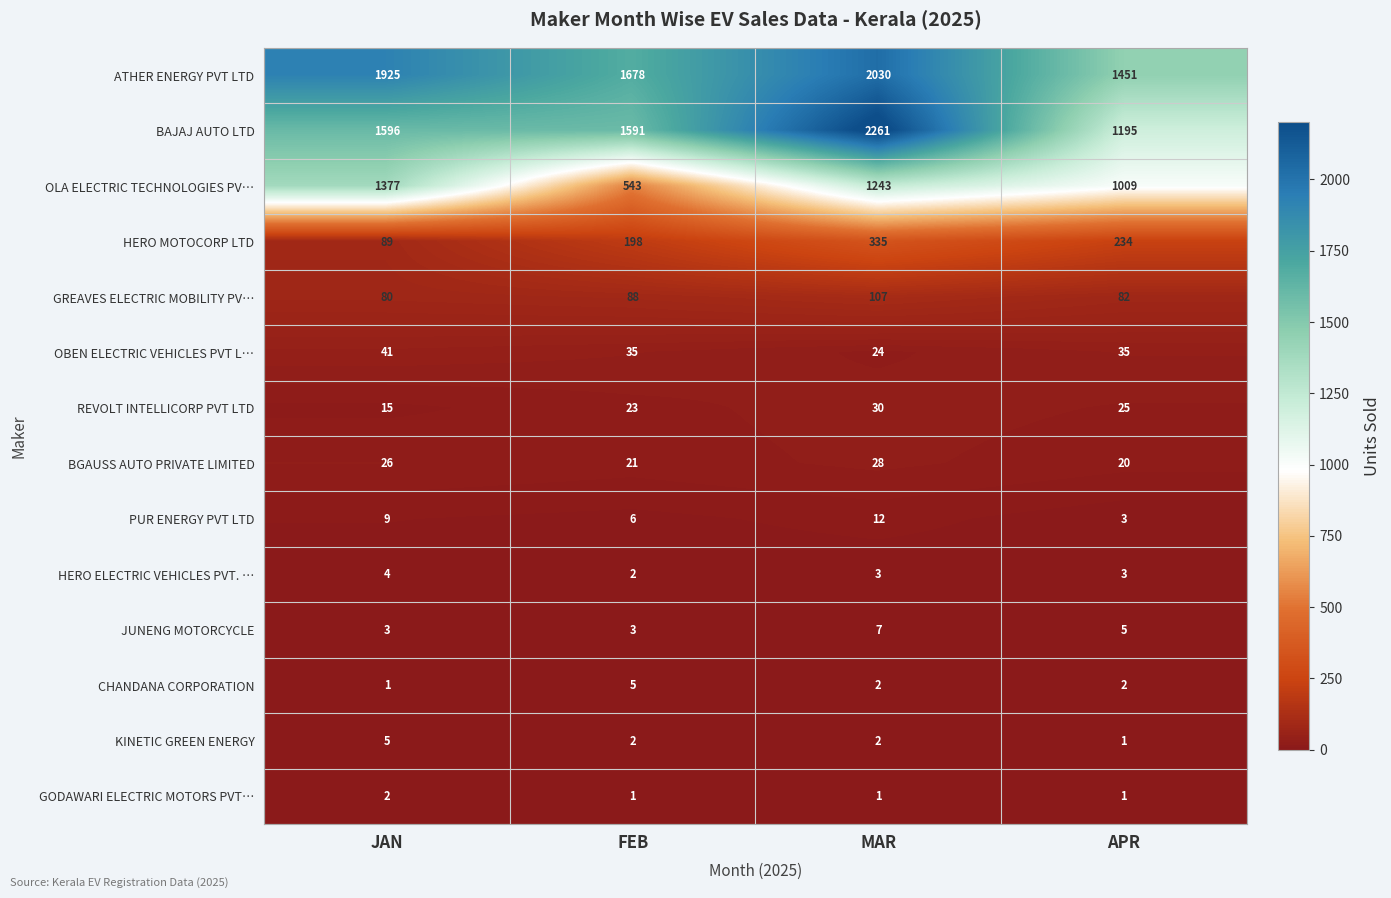

How many data points does each series have?

4